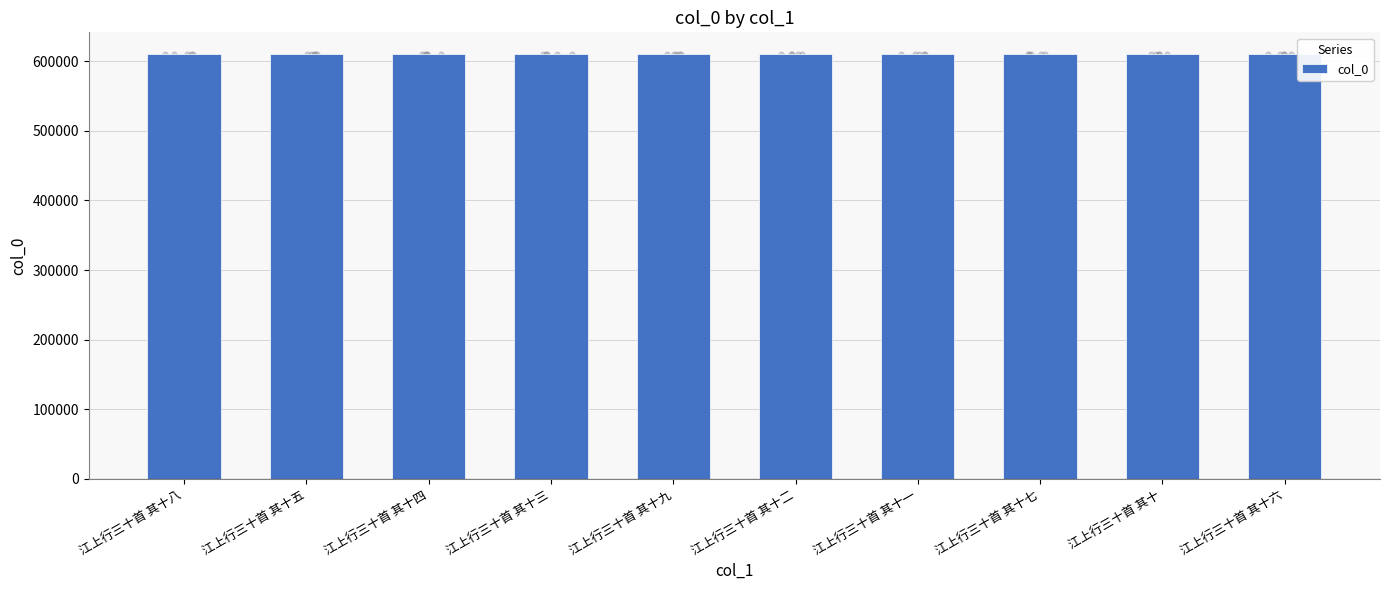

What is the change in value from 江上行三十首 其十八 to 江上行三十首 其十七?

-1